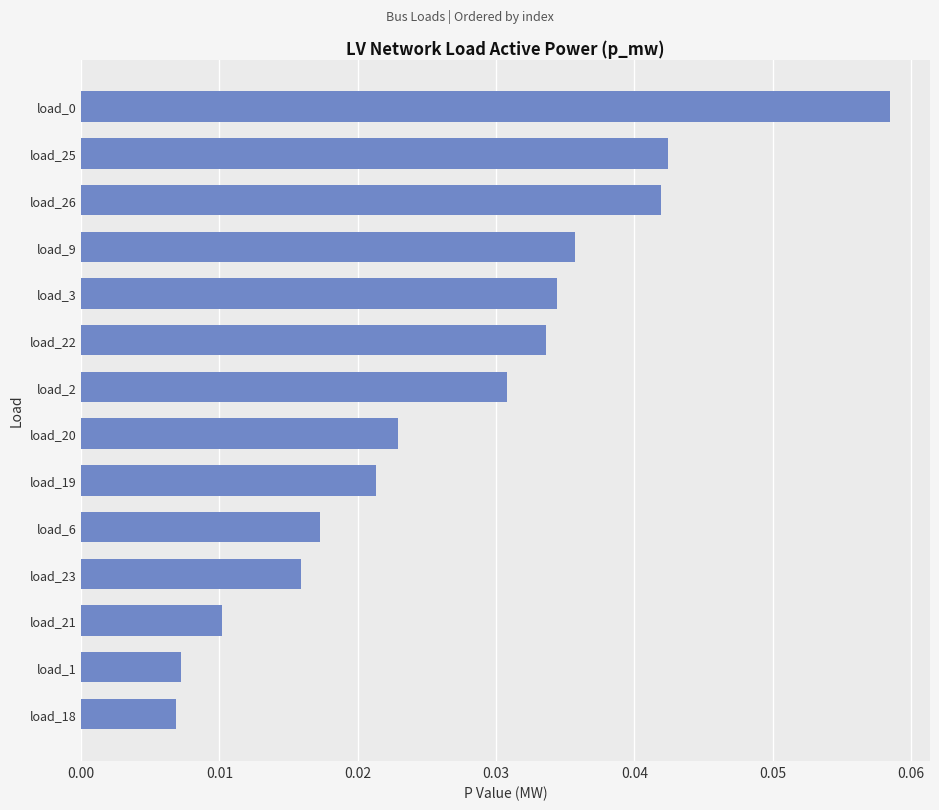

Between load_2 and load_25, which is larger?

load_25